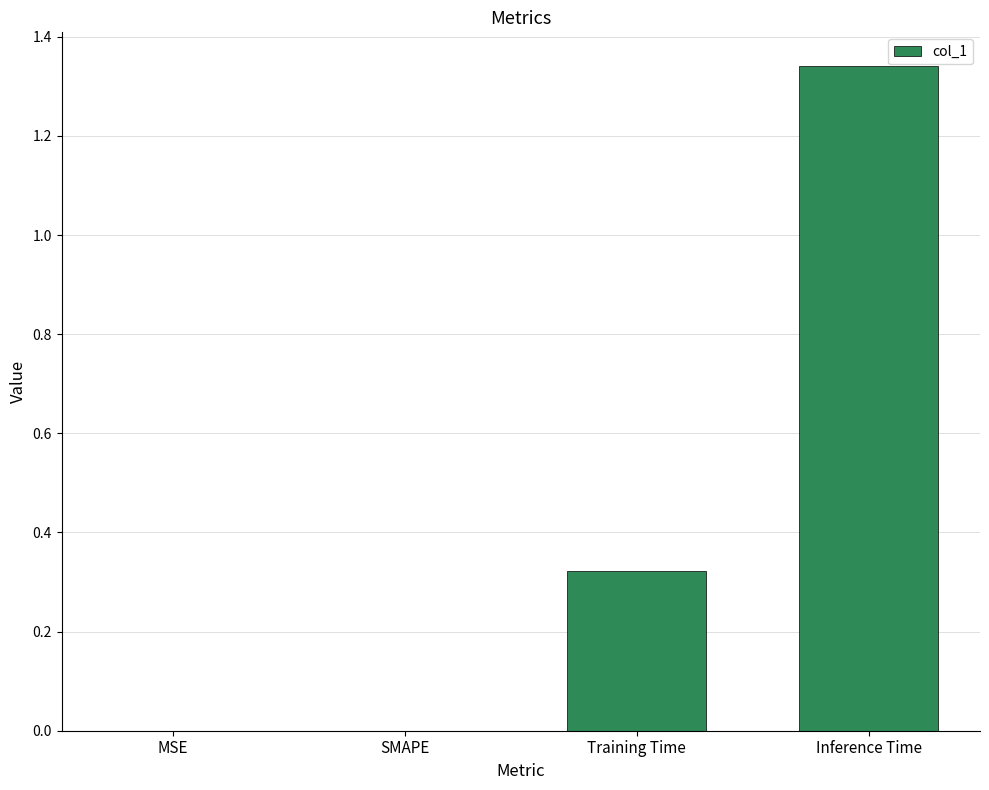

Which category has the highest value across all series?

Inference Time